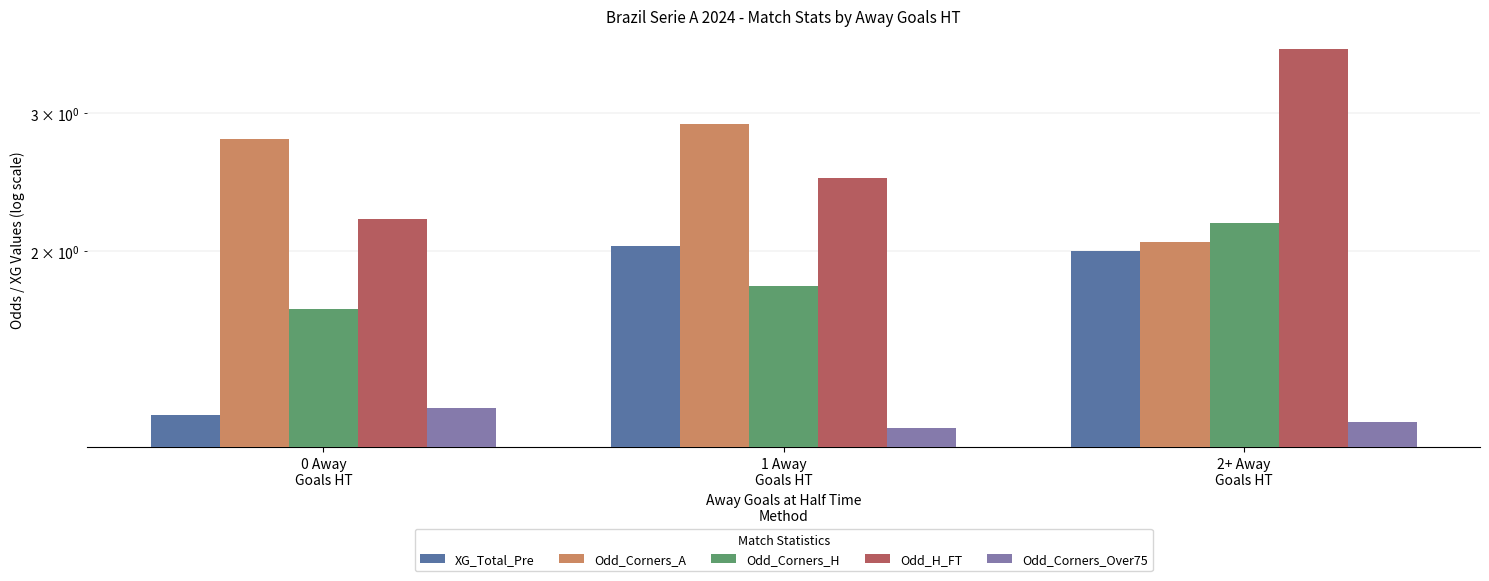

What are all the series names shown in the legend?

XG_Total_Pre, Odd_Corners_A, Odd_Corners_H, Odd_H_FT, Odd_Corners_Over75